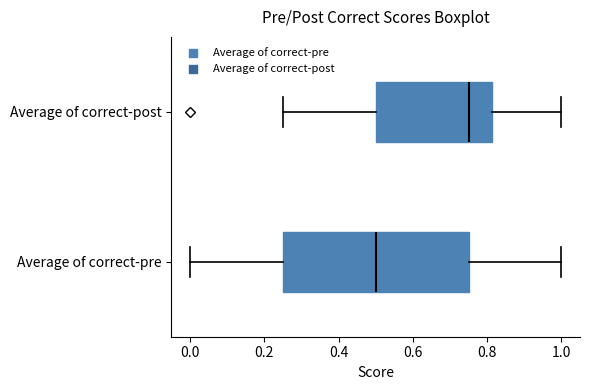

Which box's median line is the furthest to the left?

Average of correct-pre